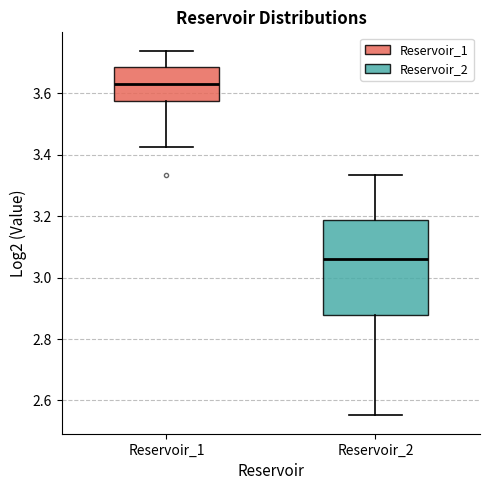

Which box has the highest median line?

Reservoir_1